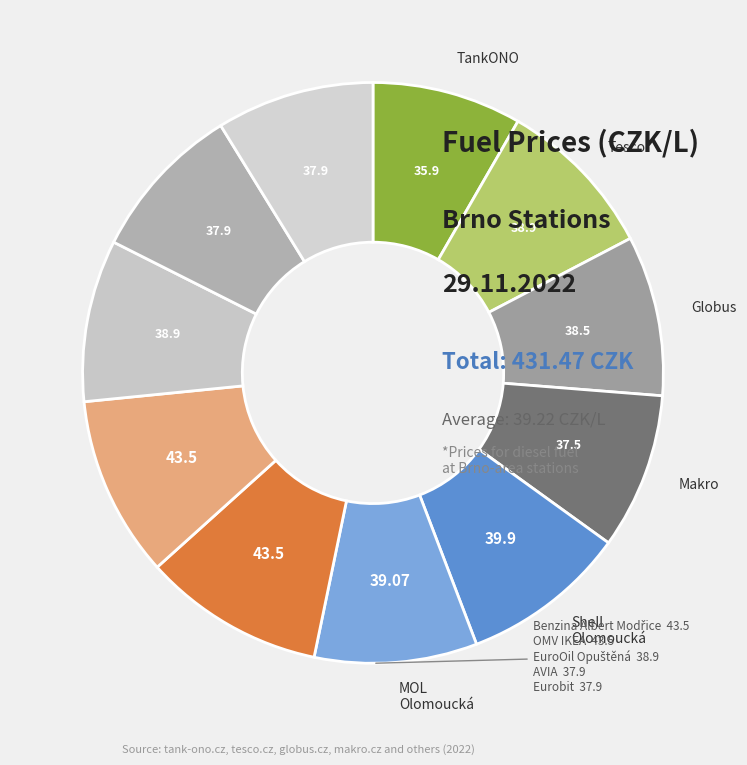

Is it true that EuroOil Opuštěná is 9% of the pie?

True